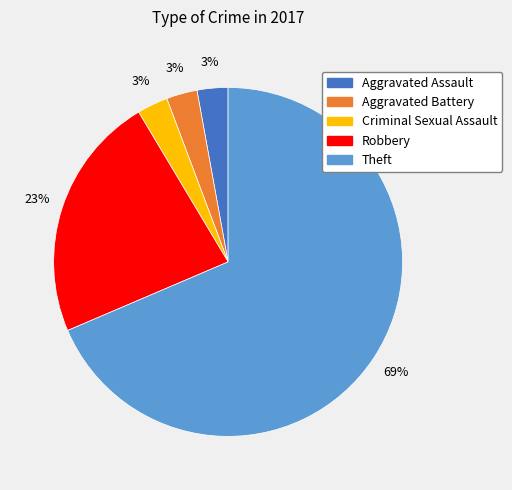

Do Aggravated Battery and Criminal Sexual Assault together represent more than half of the pie?

No